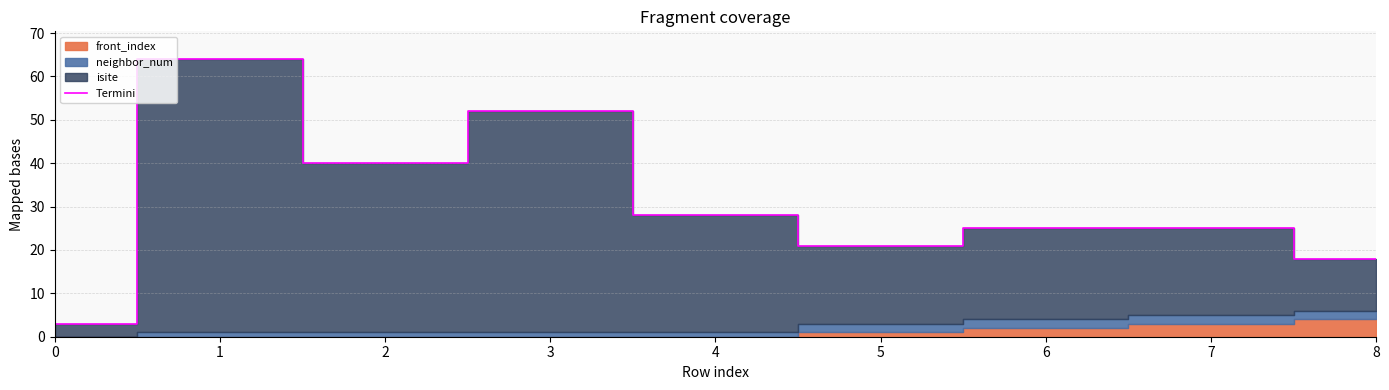

List the labels in order of value, largest first.

1, 3, 2, 4, 6, 7, 5, 8, 0